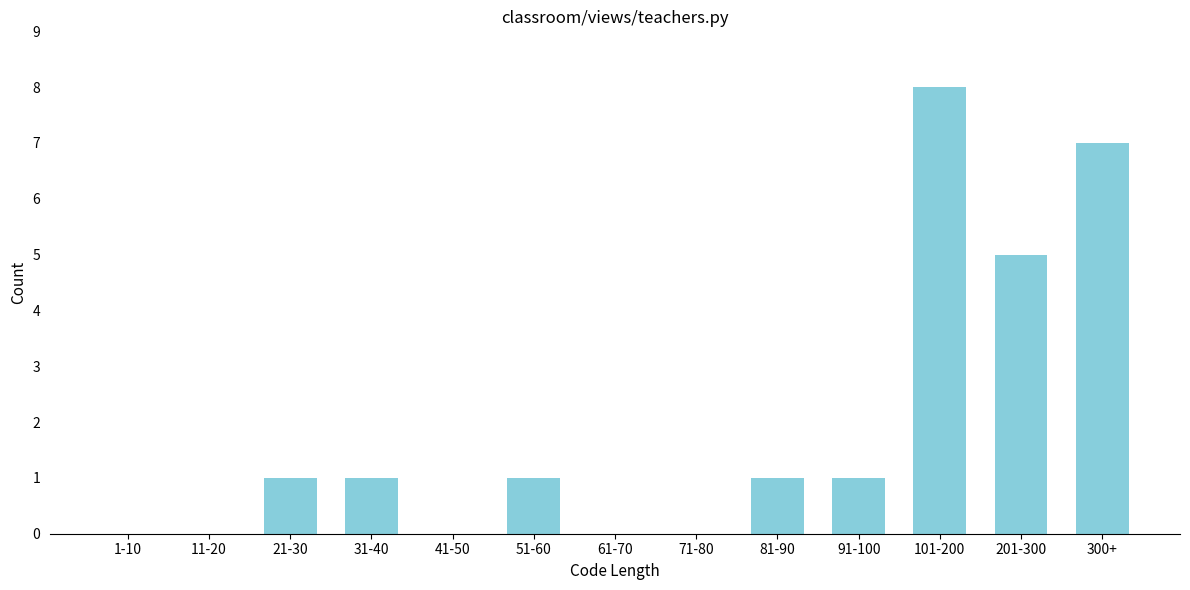

Reading left to right, extract all data points from this chart.

1-10=0	11-20=0	21-30=1	31-40=1	41-50=0	51-60=1	61-70=0	71-80=0	81-90=1	91-100=1	101-200=8	201-300=5	300+=7